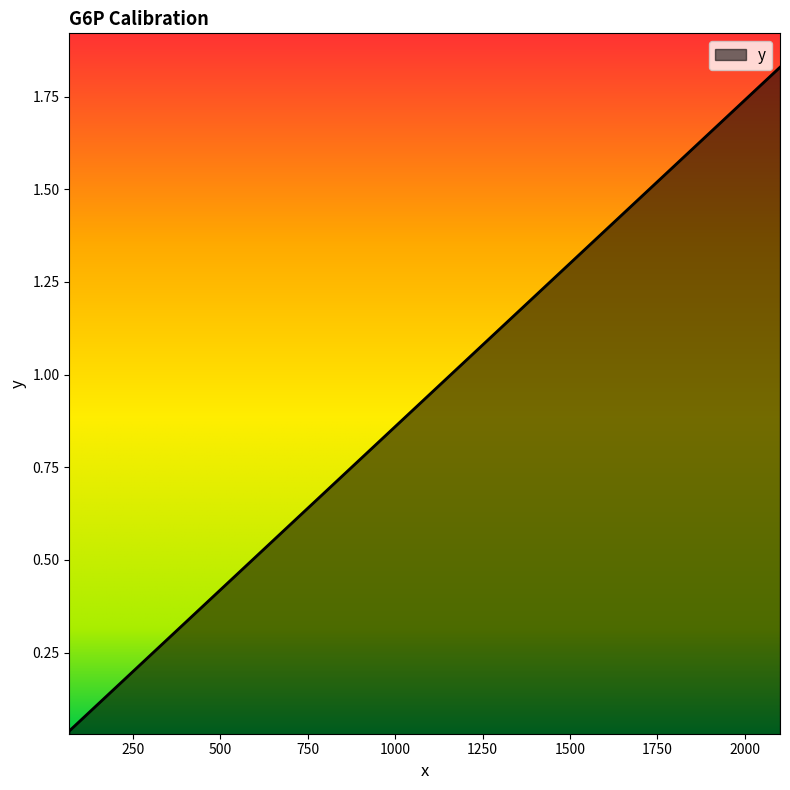

What is the average value?

0.6